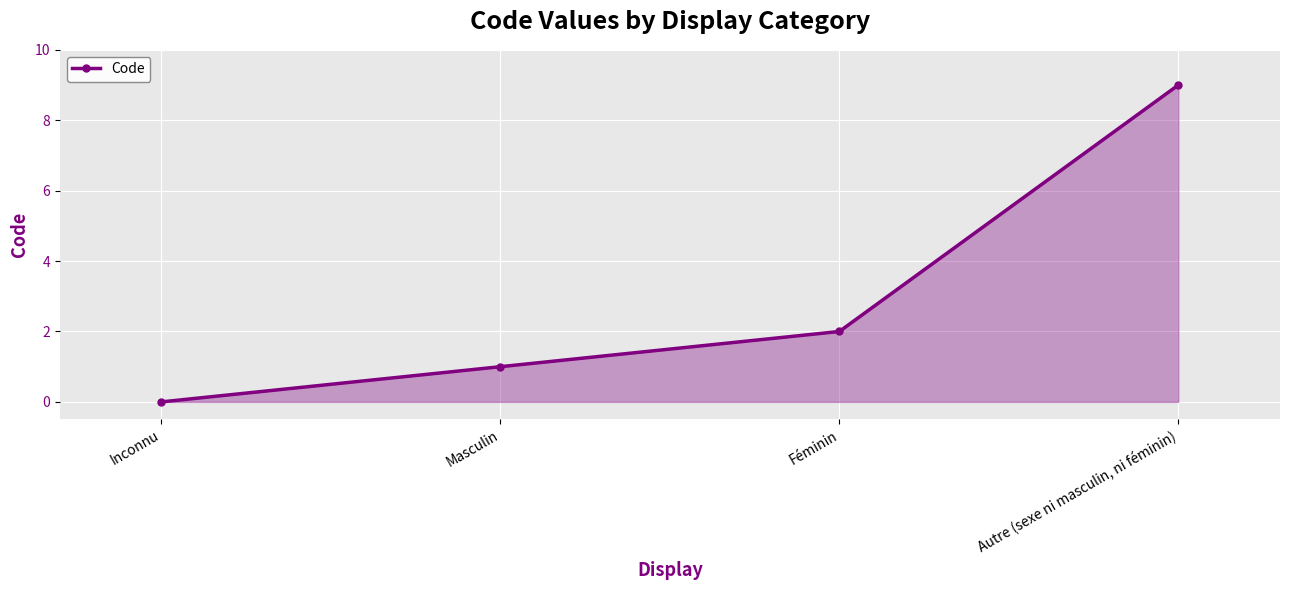

Is it true that the value at Masculin is 0?

False